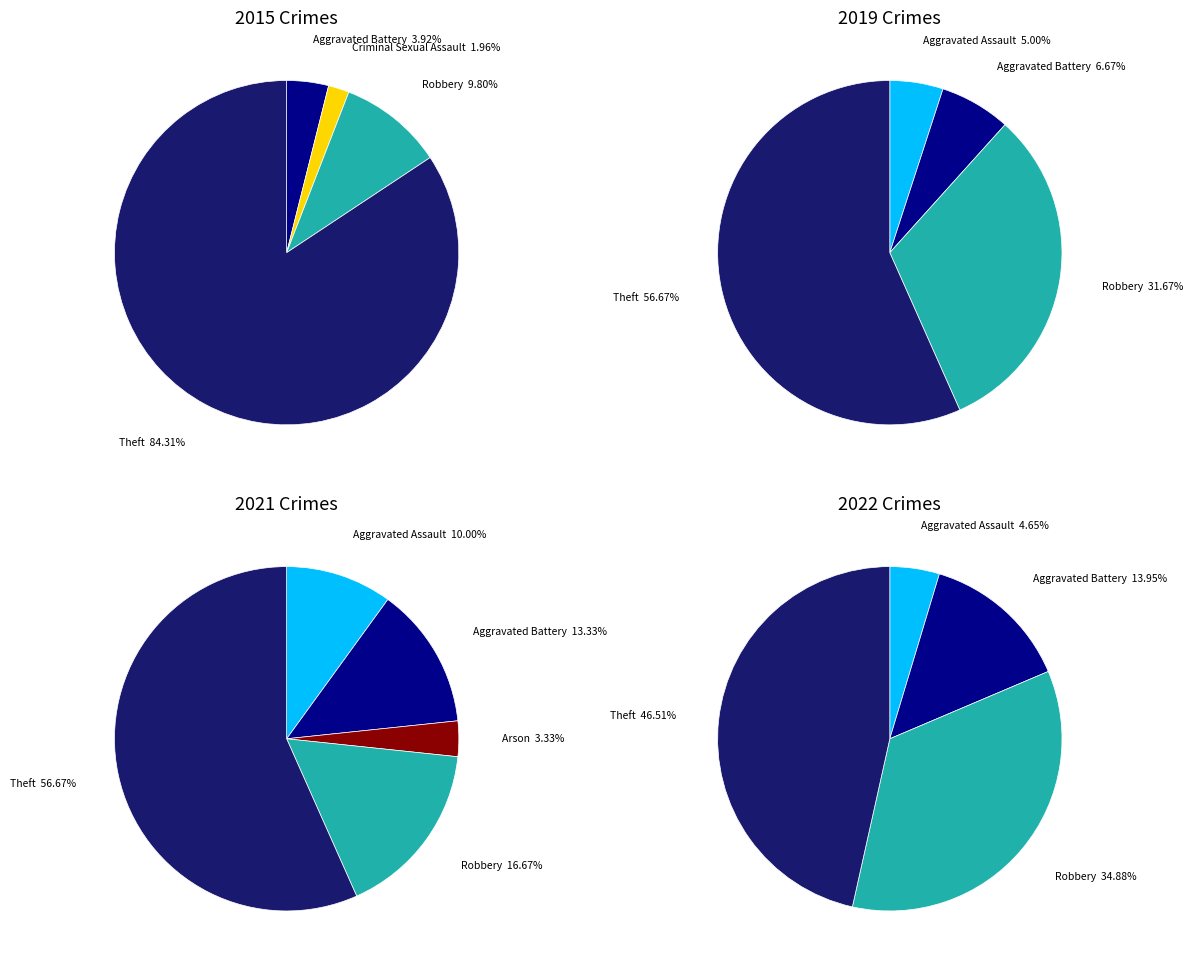

Which series has the widest spread of values?

values_2015